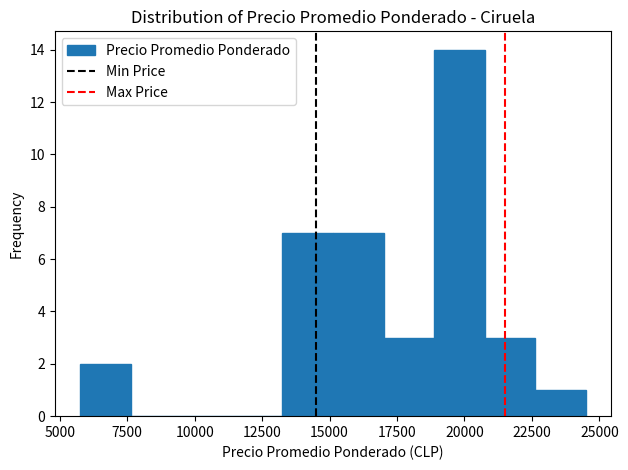

Read against the x-axis, roughly where is the centre of the tallest bar?

20000